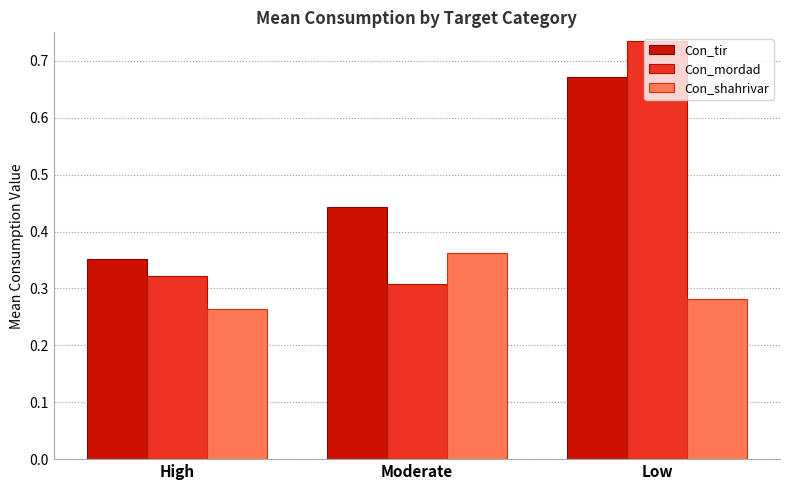

What is the label of the 3rd bar from the left?

Low